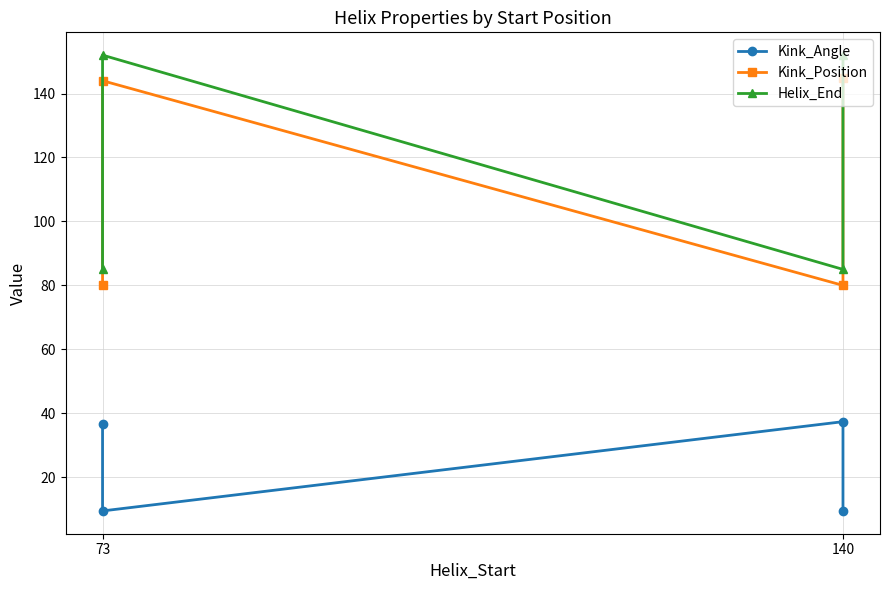

At which category does Helix_End reach its first local peak?

73